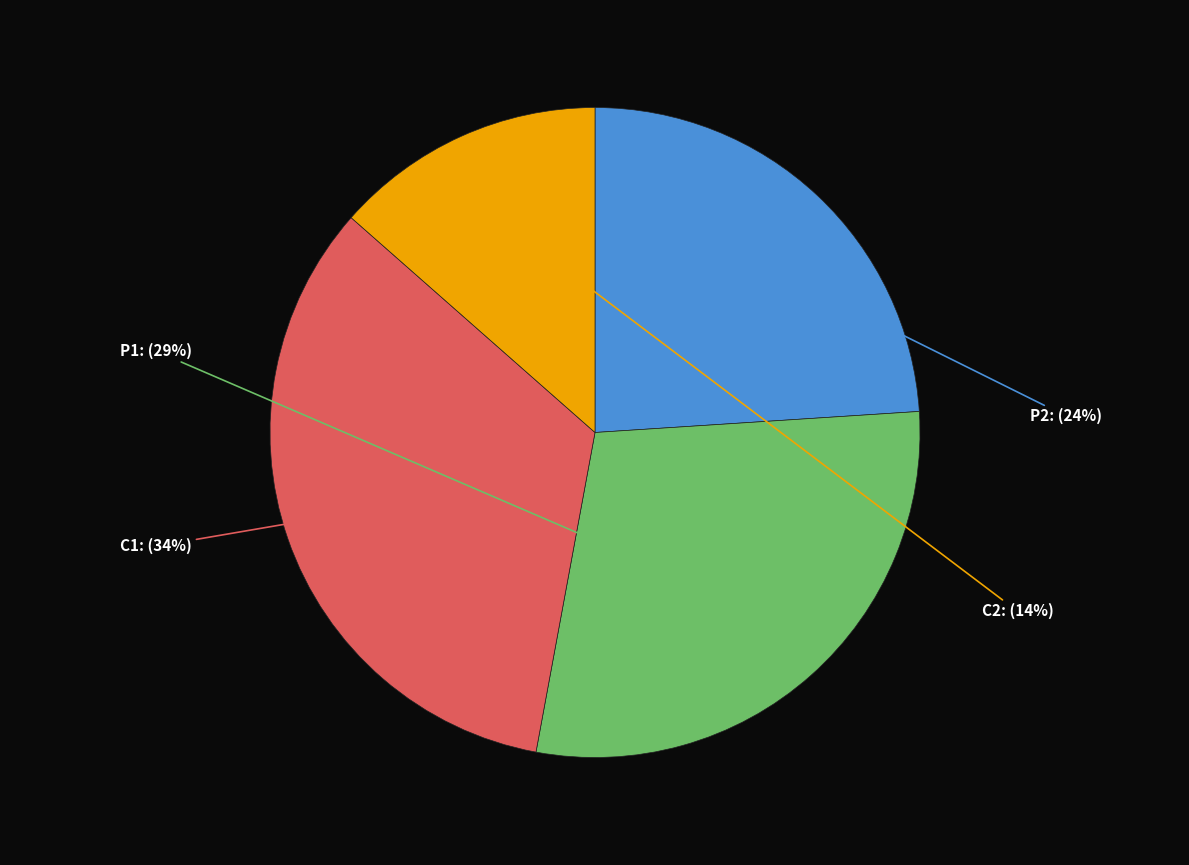

Is there any slice that represents more than half of the pie?

No